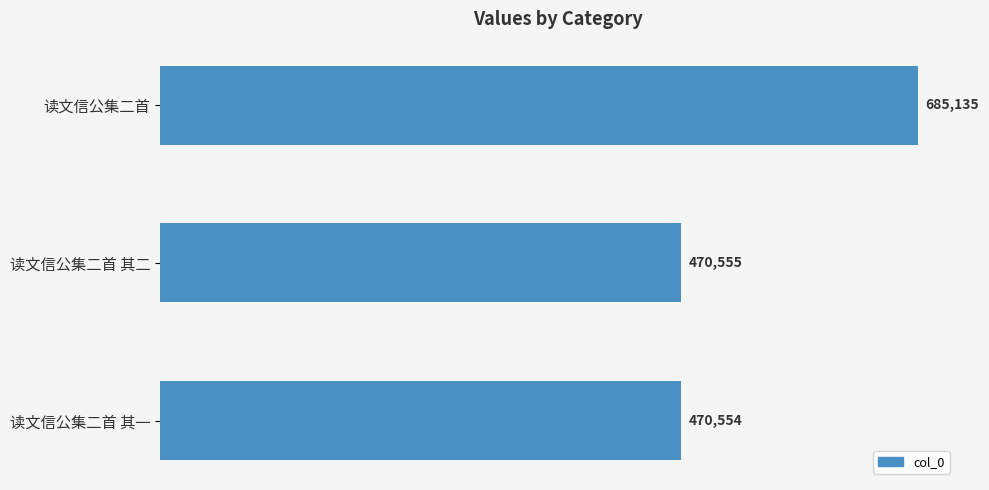

Which has a higher value, 读文信公集二首 其二 or 读文信公集二首 其一?

读文信公集二首 其二